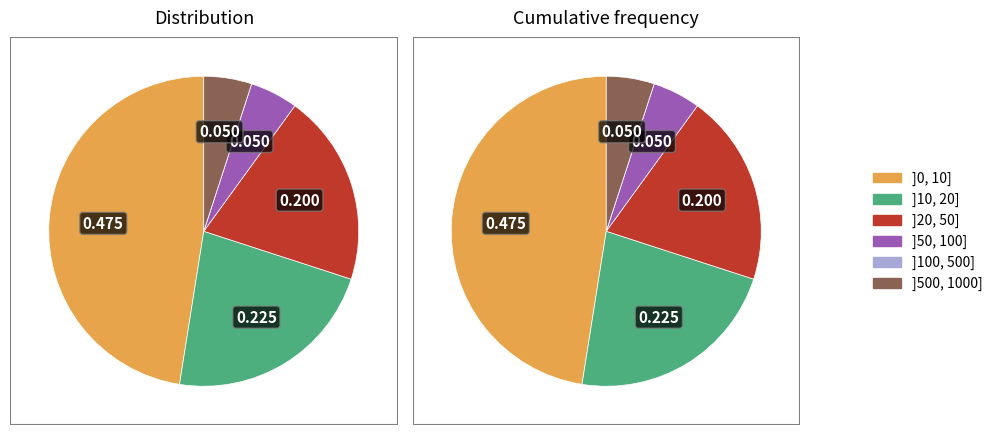

Is it true that 377 is 2% of the pie?

True